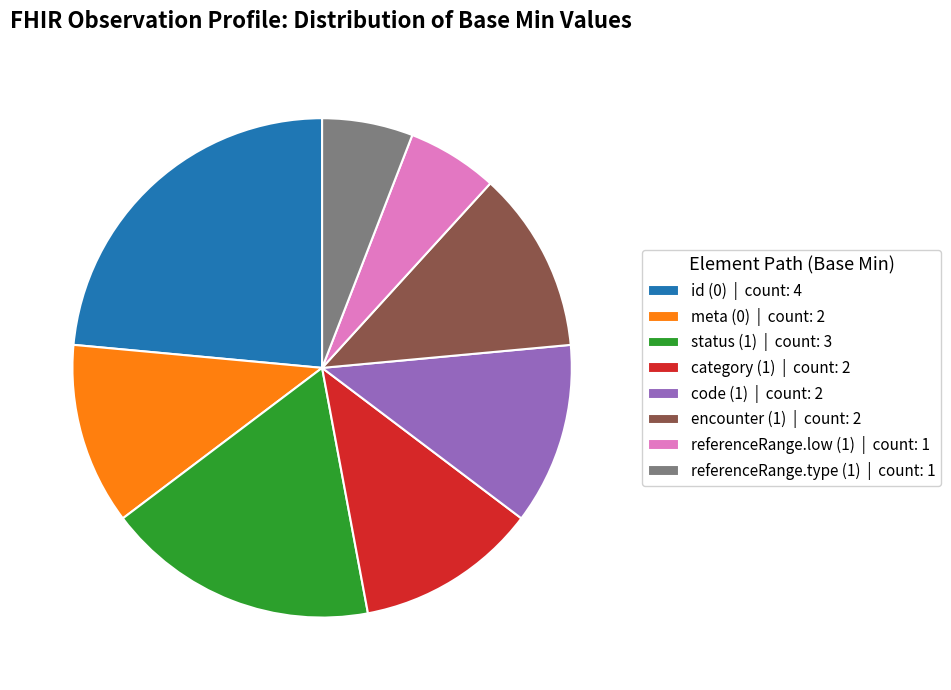

How many segments does this pie chart have?

8